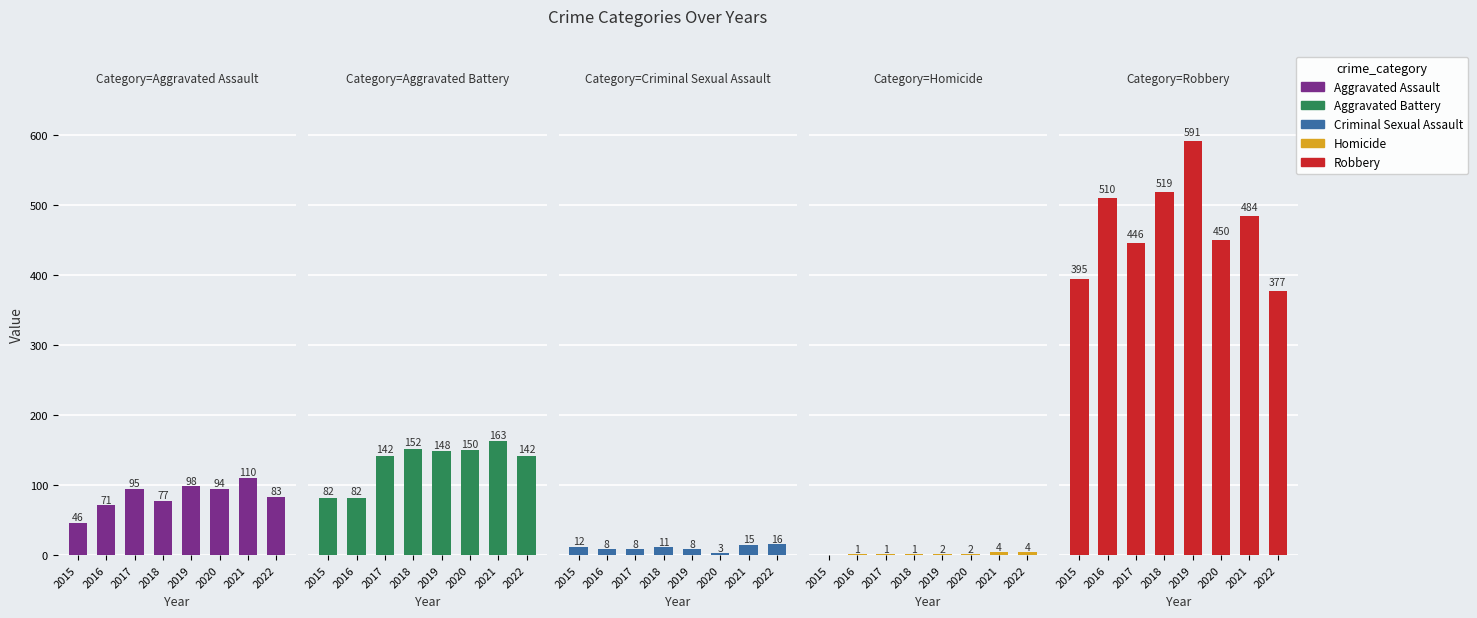

Reading left to right, what are all the values shown in this chart?

Aggravated Assault: 46	71	95	77	98	94	110	83
Aggravated Battery: 82	82	142	152	148	150	163	142
Criminal Sexual Assault: 12	8	8	11	8	3	15	16
Homicide: 0	1	1	1	2	2	4	4
Robbery: 395	510	446	519	591	450	484	377